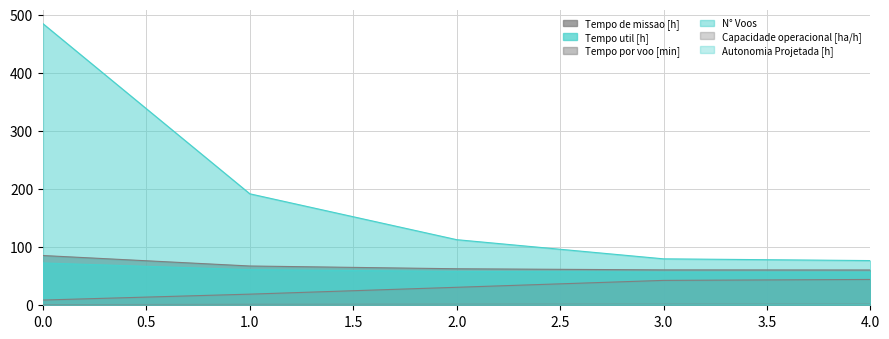

What is the difference between the highest and lowest values at 0?

484.8